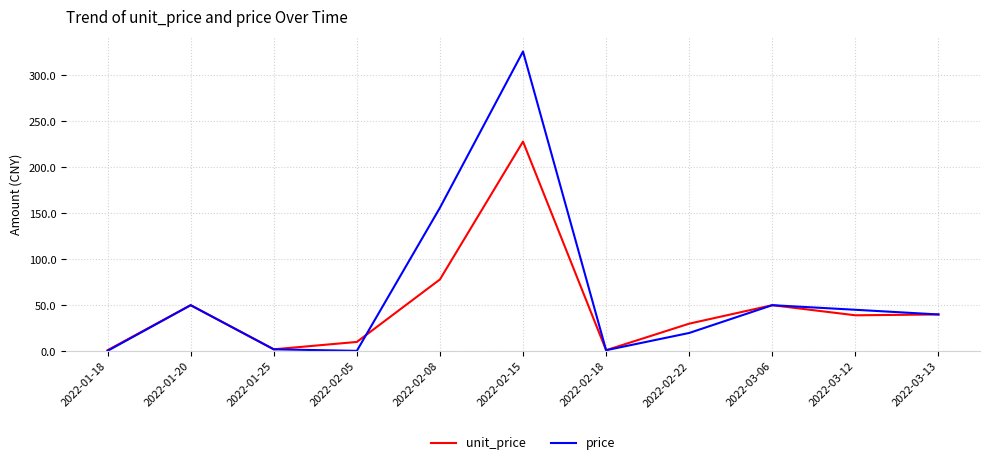

What position from the right is 2022-03-06?

3